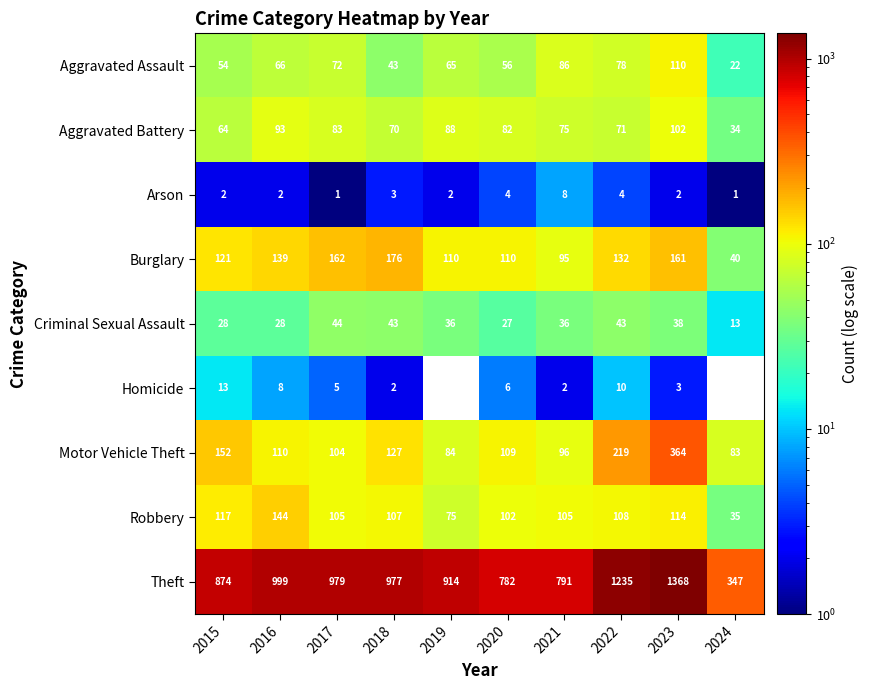

What is the sum of the Criminal Sexual Assault values at 2019 and 2023?

74